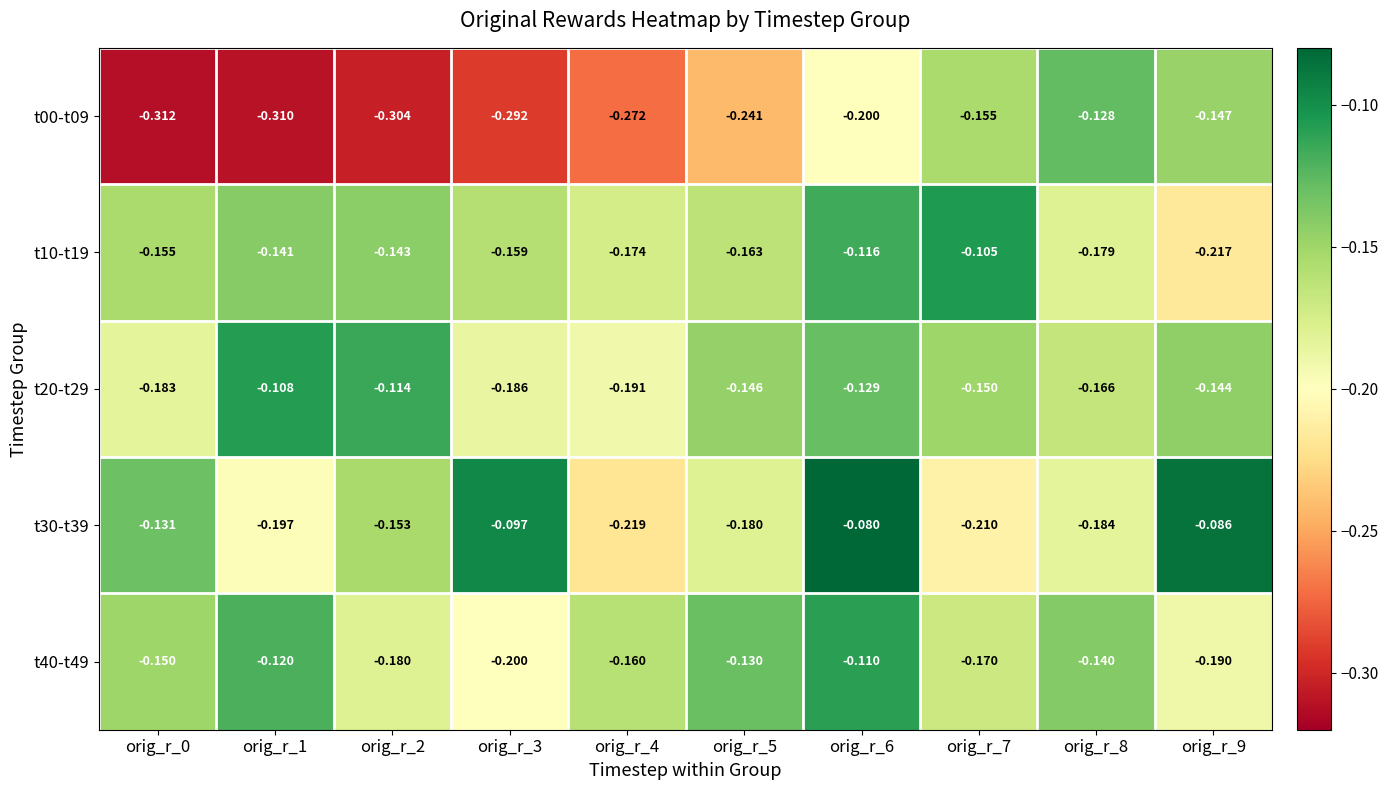

Count the number of categories in the chart.

10